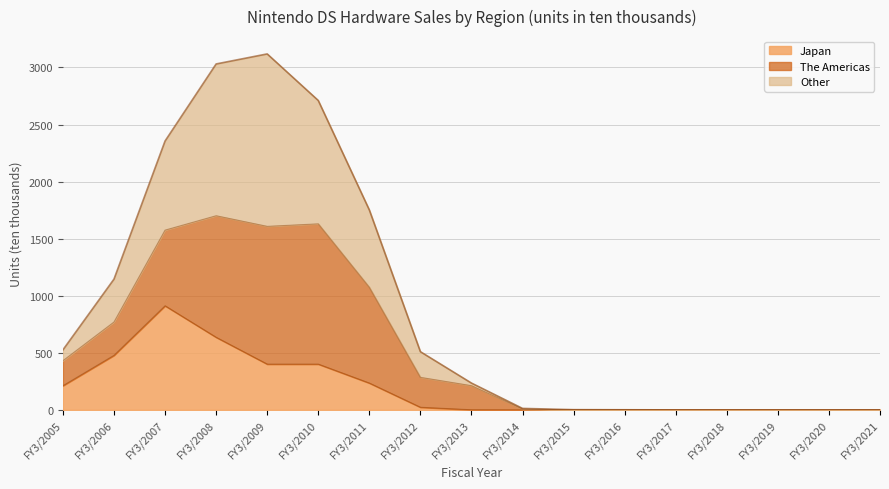

What is the maximum value for Japan?

912